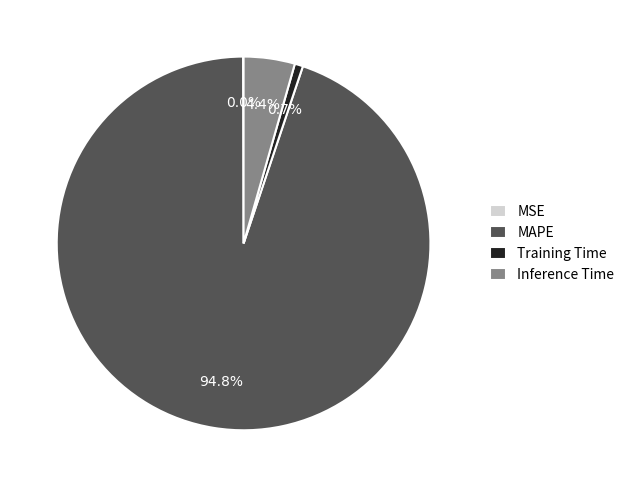

What percentage is the Inference Time slice, to the nearest percent?

4%